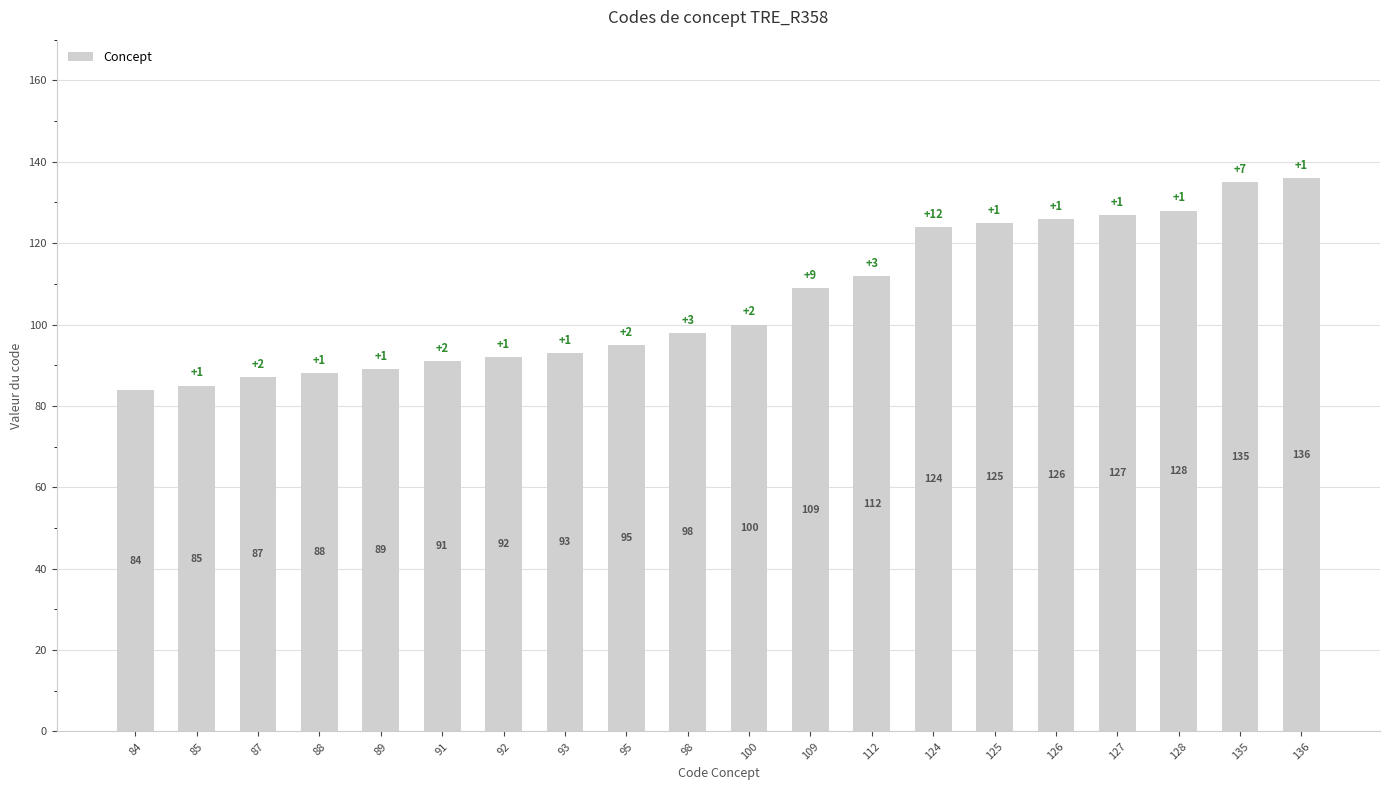

List the labels in order of value, smallest first.

84, 85, 87, 88, 89, 91, 92, 93, 95, 98, 100, 109, 112, 124, 125, 126, 127, 128, 135, 136